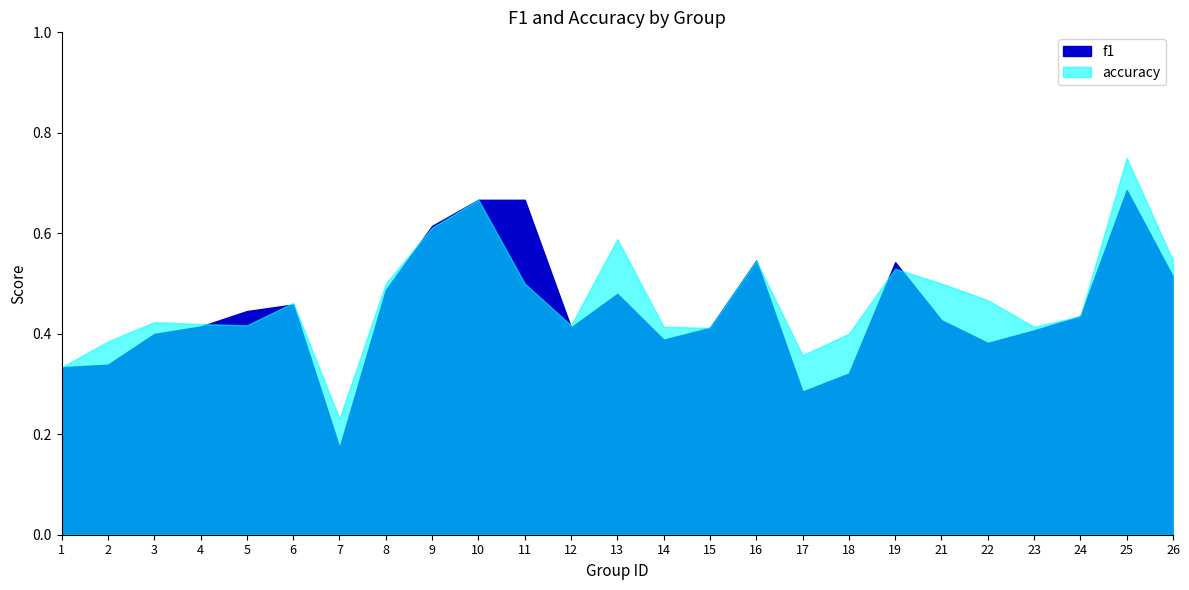

The value of accuracy at 10 is 0.7. True or false?

True